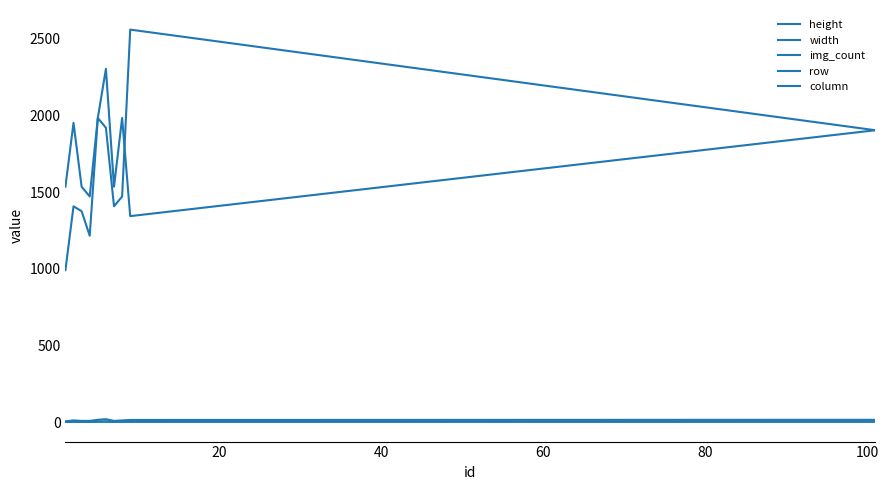

At which category is the sum across all series the highest?

100